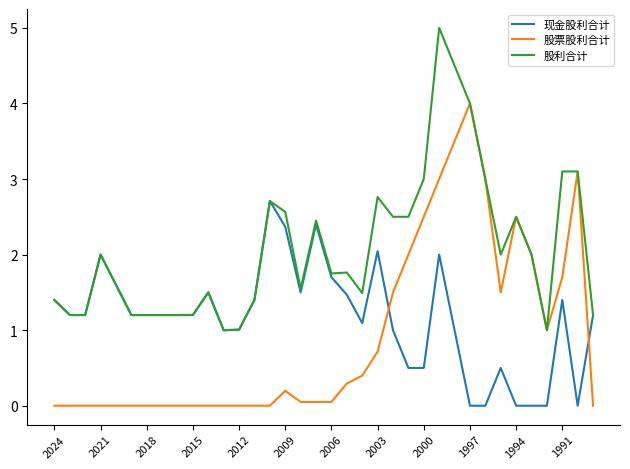

Reading left to right, transcribe all the data shown in this chart.

现金股利合计: 1.4	1.2	1.2	2.0	1.6	1.2	1.2	1.2	1.2	1.2	1.5	1.0	1.0	1.4	2.7	2.4	1.5	2.4	1.7	1.5	1.1	2.0	1.0	0.5	0.5	2.0	1.0	0.0	0.0	0.5	0.0	0.0	0.0	1.4	0.0	1.2
股票股利合计: 0.0	0.0	0.0	0.0	0.0	0.0	0.0	0.0	0.0	0.0	0.0	0.0	0.0	0.0	0.0	0.2	0.1	0.1	0.1	0.3	0.4	0.7	1.5	2.0	2.5	3.0	3.5	4.0	3.0	1.5	2.5	2.0	1.0	1.7	3.1	0.0
股利合计: 1.4	1.2	1.2	2.0	1.6	1.2	1.2	1.2	1.2	1.2	1.5	1.0	1.0	1.4	2.7	2.6	1.6	2.5	1.8	1.8	1.5	2.8	2.5	2.5	3.0	5.0	4.5	4.0	3.0	2.0	2.5	2.0	1.0	3.1	3.1	1.2